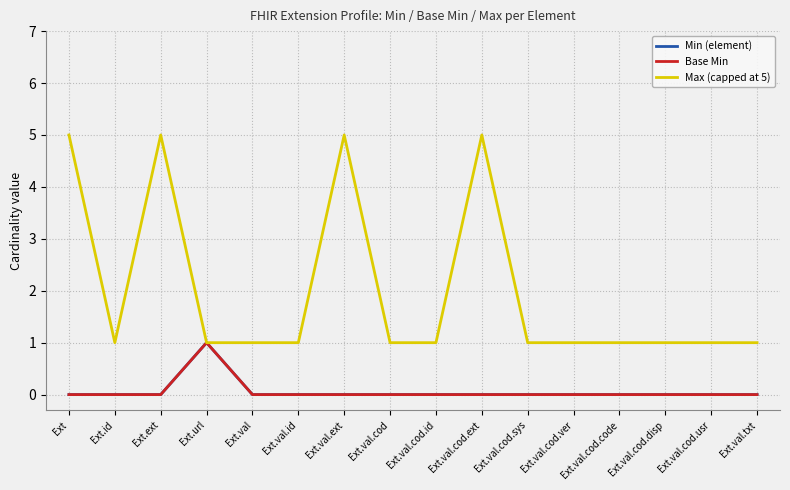

How many lines are shown in the chart?

3